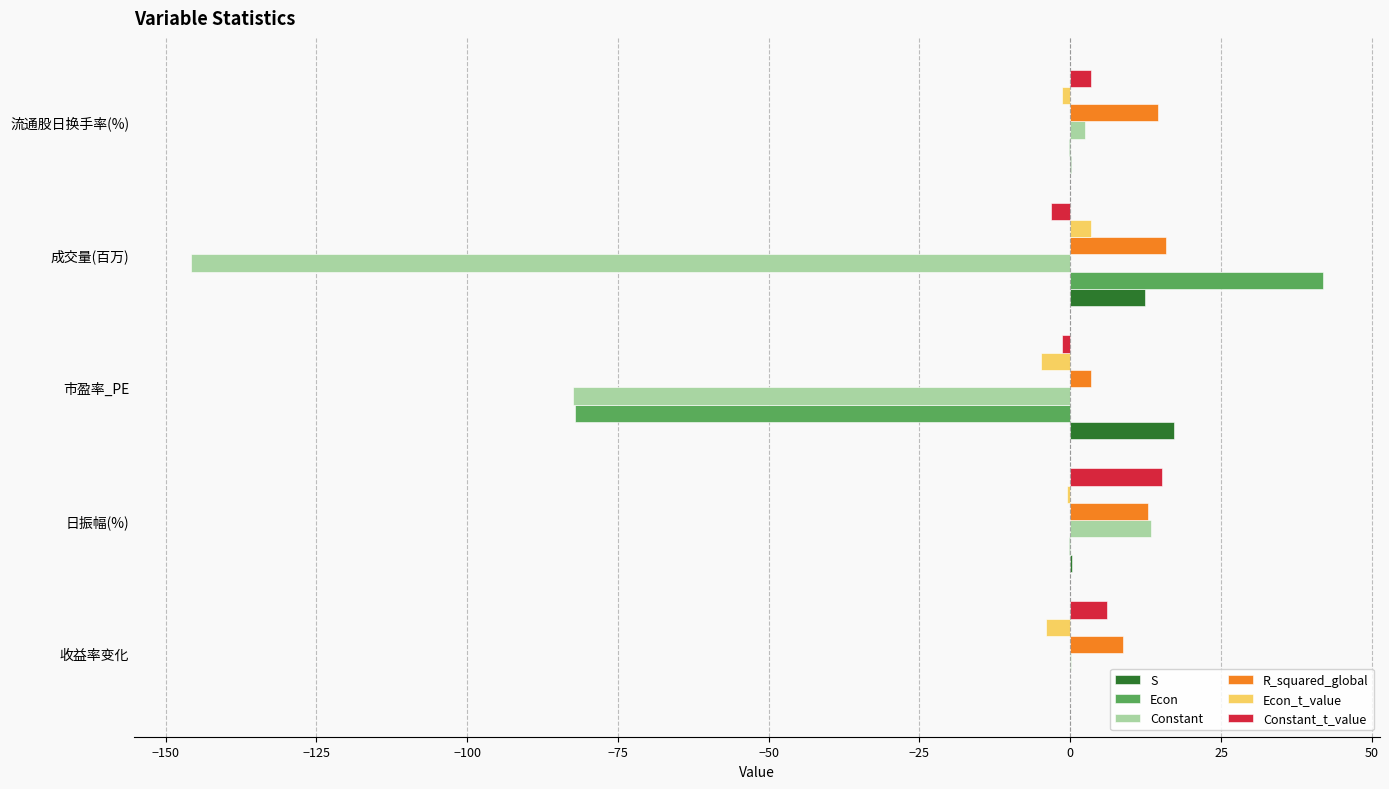

What is the sum of all Constant values?

-212.3